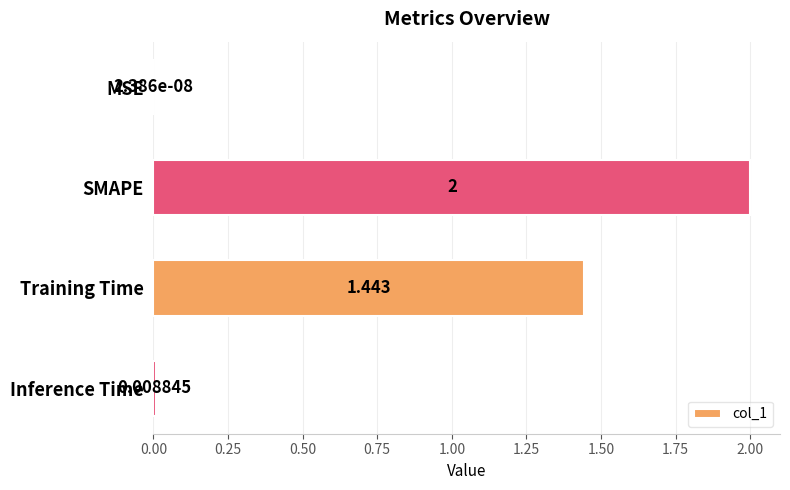

Between SMAPE and MSE, which is larger?

SMAPE